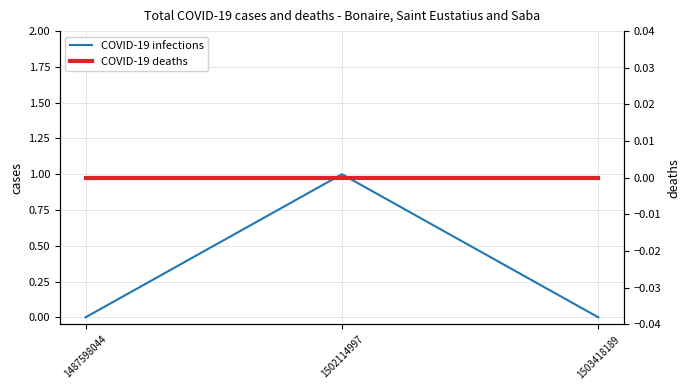

Rank the series by their maximum value, from lowest to highest.

COVID-19 deaths, COVID-19 infections